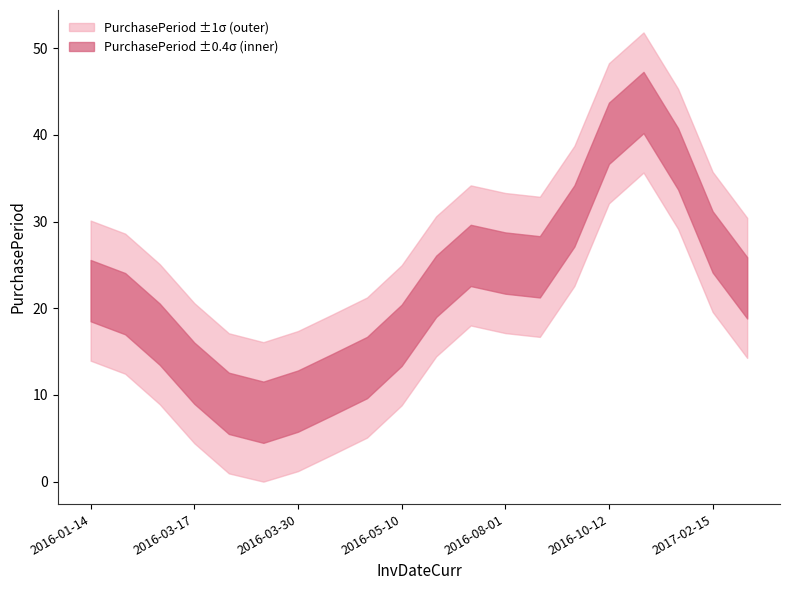

How many values exceed 16?

9